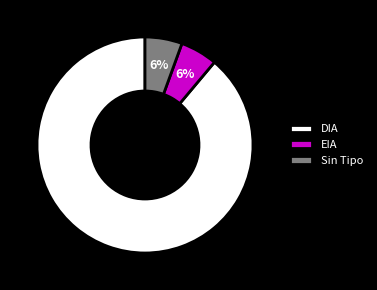

To the nearest percent, what is the average slice percentage?

33%